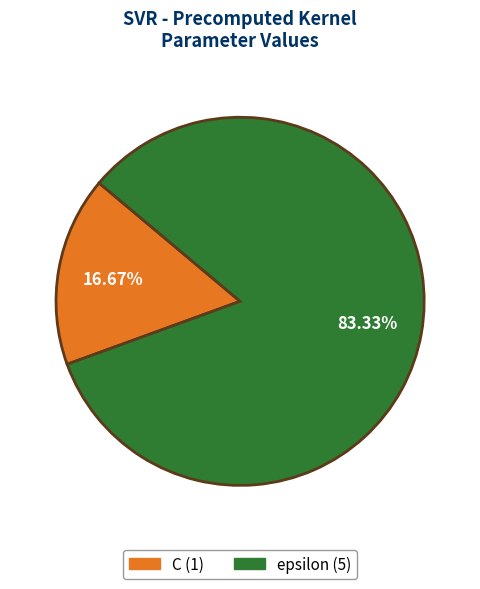

Count the number of slices in the pie.

2